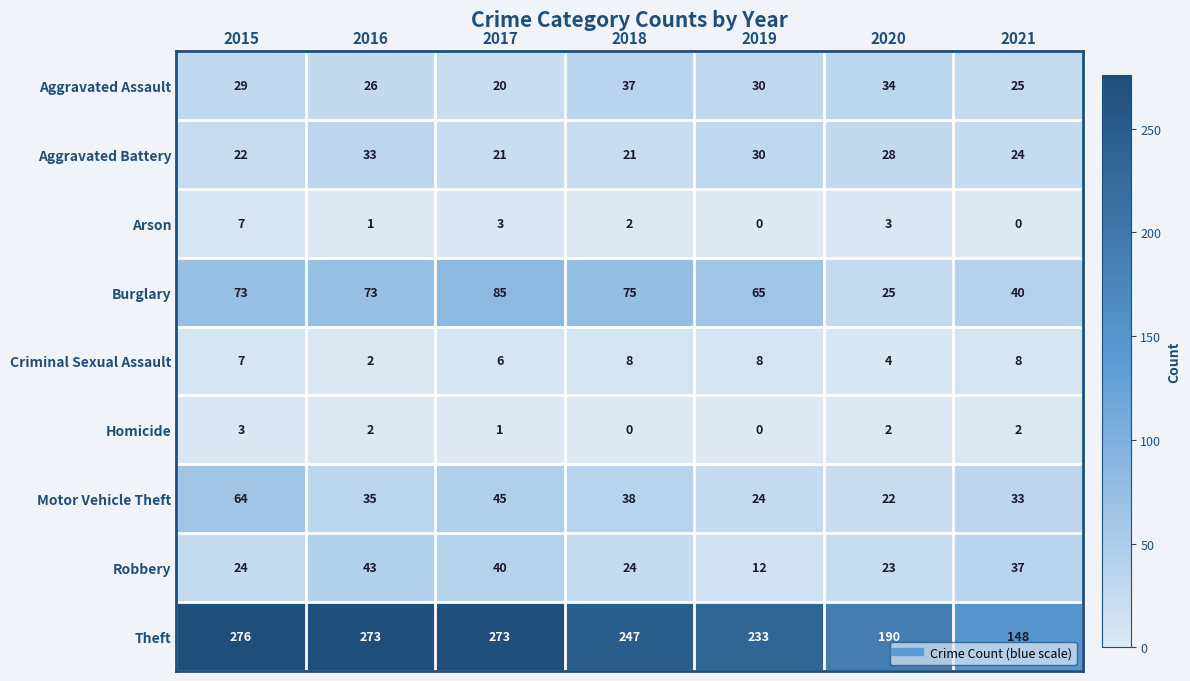

At which category is the sum across all series the highest?

2015